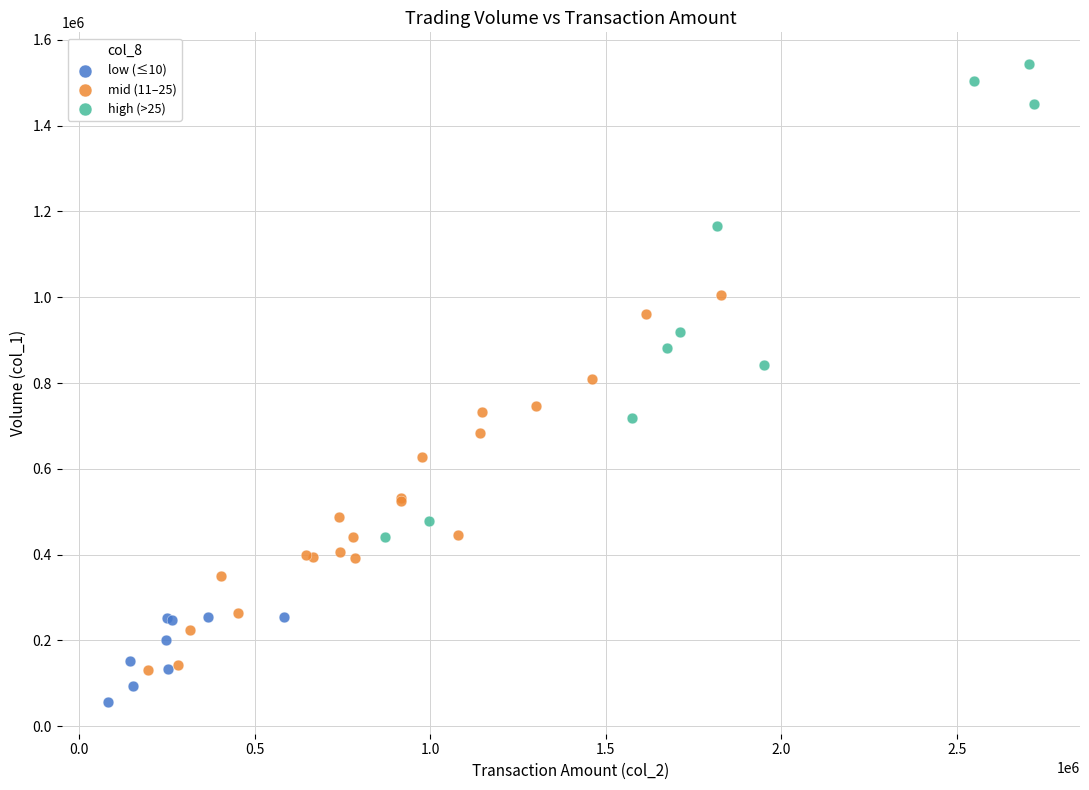

Which series reaches the minimum Y coordinate?

low (≤10)